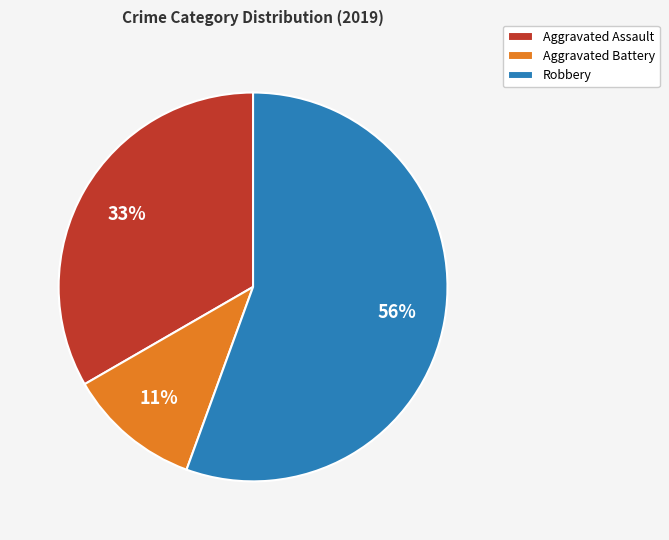

To the nearest percent, what is the combined percentage of Robbery and Aggravated Battery?

67%